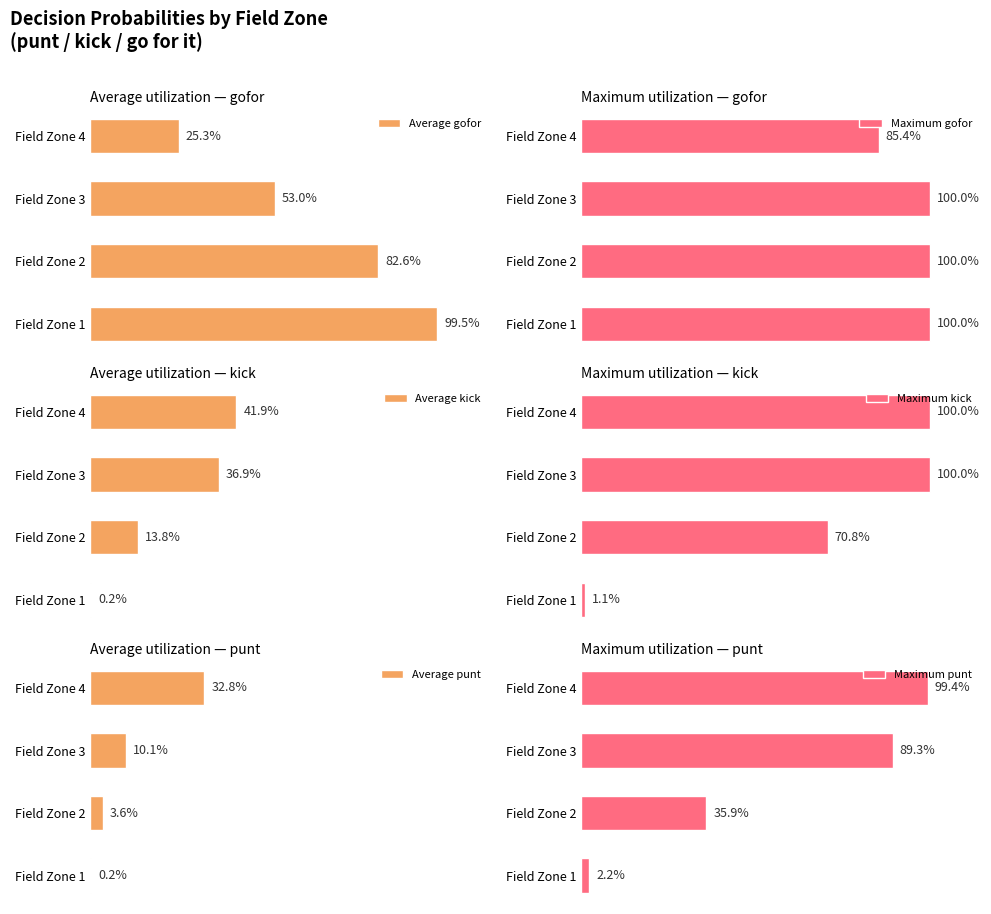

Rank the series by their maximum value, from lowest to highest.

Average punt, Average kick, Maximum punt, Average gofor, Maximum gofor, Maximum kick